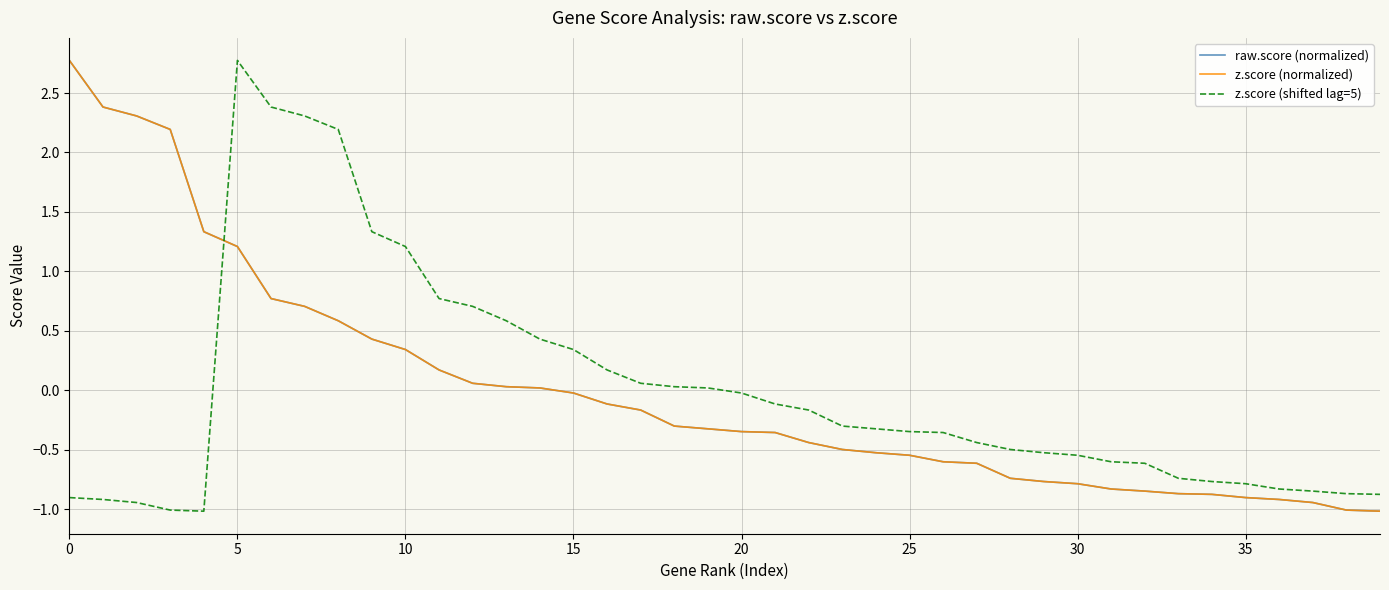

Which series ends up on top after the final intersection of z.score (normalized) and z.score (shifted lag=5)?

z.score (shifted lag=5)